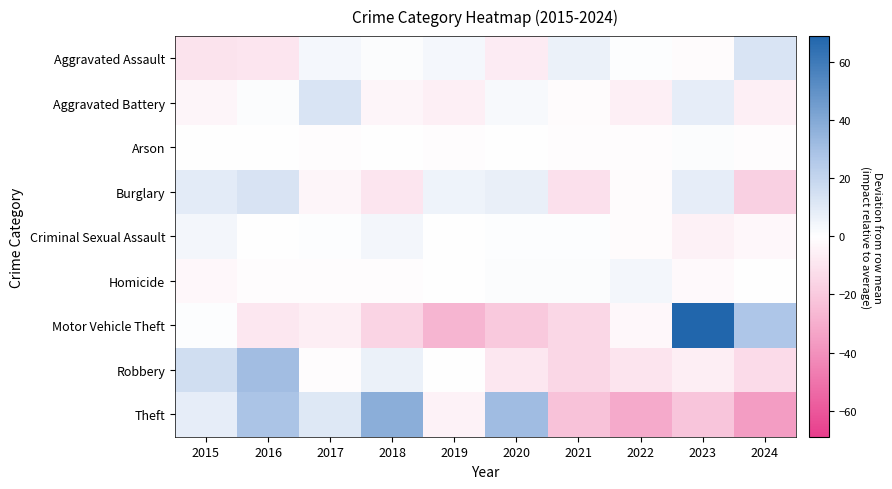

Reading left to right, extract all data points from this chart.

Aggravated Assault: 2015=-10.4	2016=-9.4	2017=3.6	2018=1.6	2019=3.6	2020=-7.4	2021=6.6	2022=0.6	2023=-1.4	2024=12.6
Aggravated Battery: 2015=-3.5	2016=1.5	2017=12.5	2018=-3.5	2019=-5.5	2020=2.5	2021=-1.5	2022=-5.5	2023=8.5	2024=-5.5
Arson: 2015=0.4	2016=0.4	2017=-0.6	2018=0.4	2019=-0.6	2020=0.4	2021=-0.6	2022=-0.6	2023=1.4	2024=-0.6
Burglary: 2015=9.4	2016=13.4	2017=-3.6	2018=-9.6	2019=5.4	2020=7.4	2021=-11.6	2022=-1.6	2023=8.4	2024=-17.6
Criminal Sexual Assault: 2015=3.8	2016=-0.2	2017=0.8	2018=3.8	2019=-0.2	2020=0.8	2021=0.8	2022=-1.2	2023=-5.2	2024=-3.2
Homicide: 2015=-2.8	2016=-0.8	2017=-0.8	2018=-0.8	2019=0.2	2020=1.2	2021=1.2	2022=4.2	2023=-1.8	2024=0.2
Motor Vehicle Theft: 2015=1.0	2016=-9.0	2017=-6.0	2018=-16.0	2019=-28.0	2020=-20.0	2021=-15.0	2022=-3.0	2023=69.0	2024=27.0
Robbery: 2015=16.0	2016=31.0	2017=-1.0	2018=7.0	2019=0.0	2020=-9.0	2021=-15.0	2022=-10.0	2023=-6.0	2024=-13.0
Theft: 2015=8.3	2016=28.3	2017=11.3	2018=37.3	2019=-4.7	2020=31.3	2021=-22.7	2022=-31.7	2023=-21.7	2024=-35.7